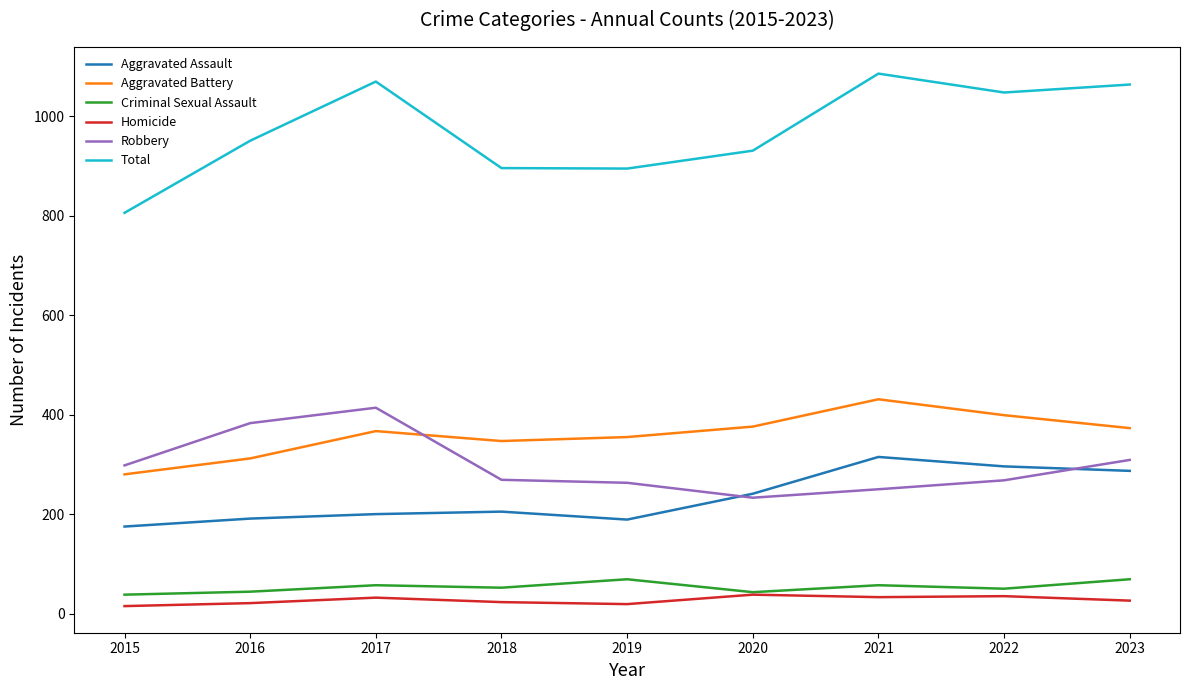

What is the smallest value displayed?

15